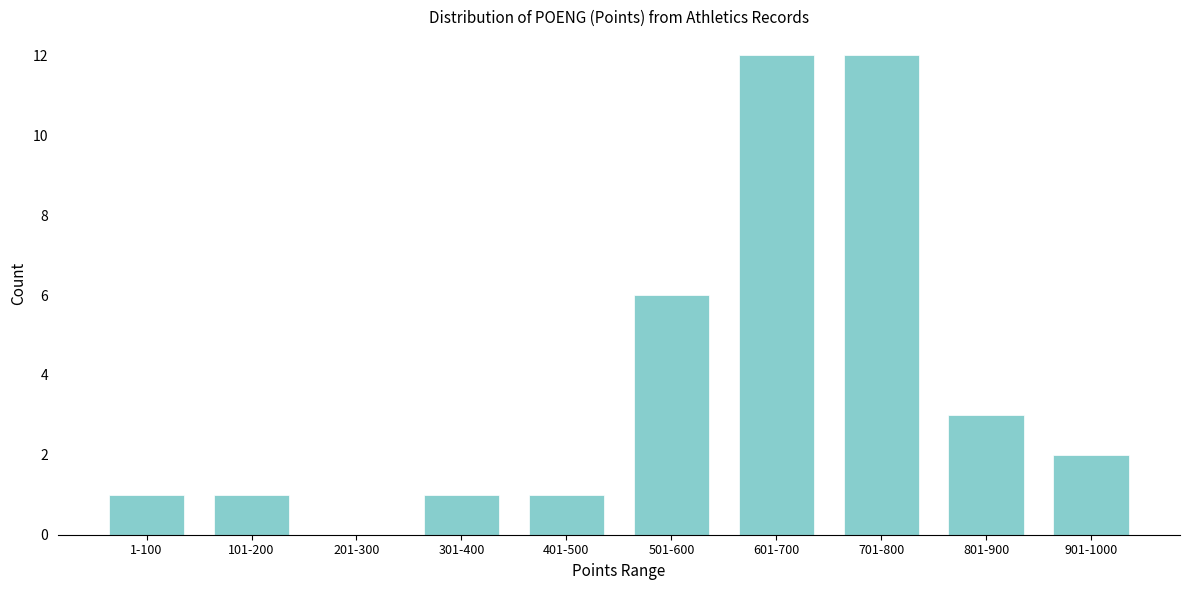

Reading right to left, extract all data points from this chart.

901-1000=2	801-900=3	701-800=12	601-700=12	501-600=6	401-500=1	301-400=1	201-300=0	101-200=1	1-100=1